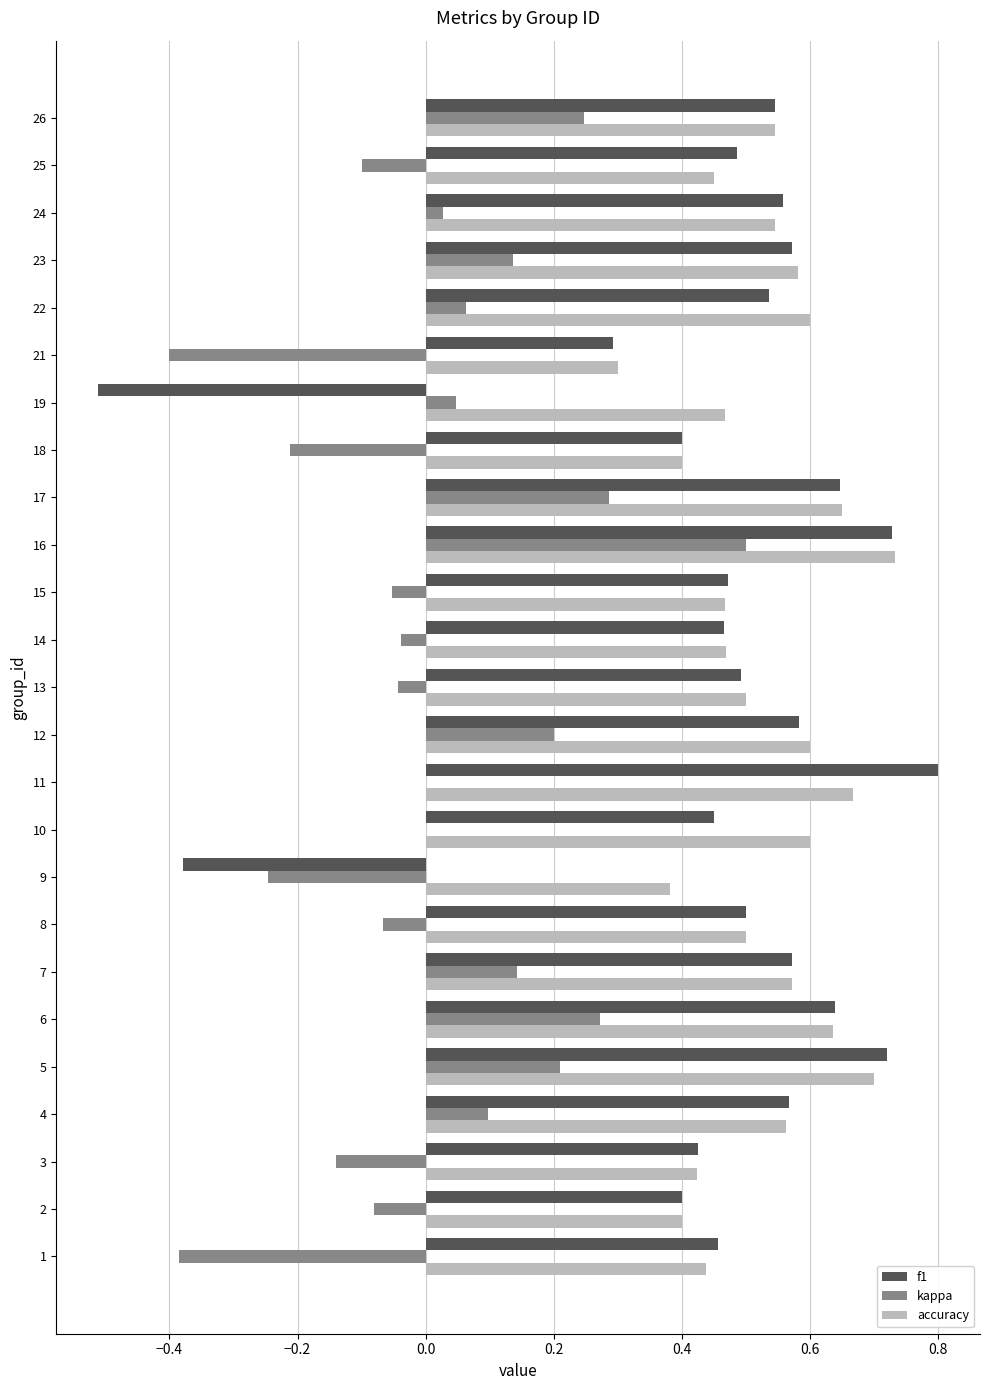

The value of accuracy at 3 is 0.6. True or false?

False